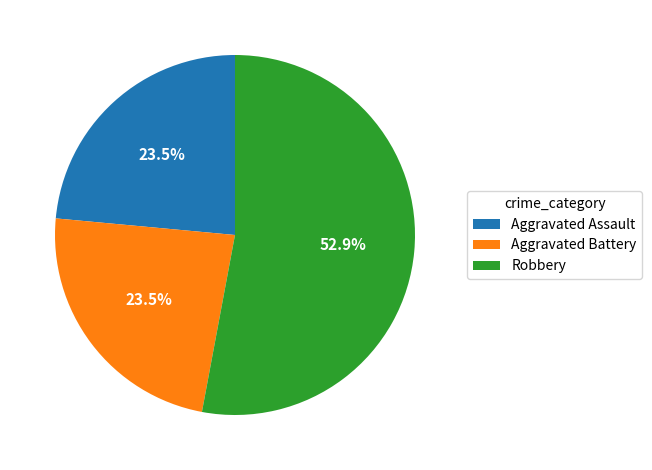

Which category has the biggest portion of the pie?

Robbery